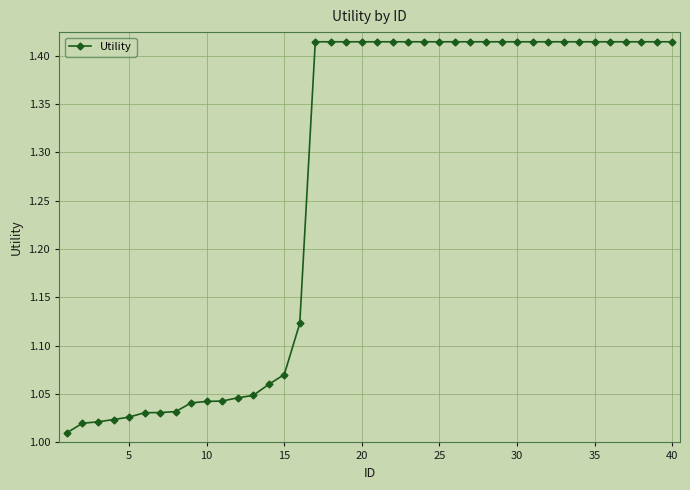

What is the difference between the maximum and minimum values?

0.4